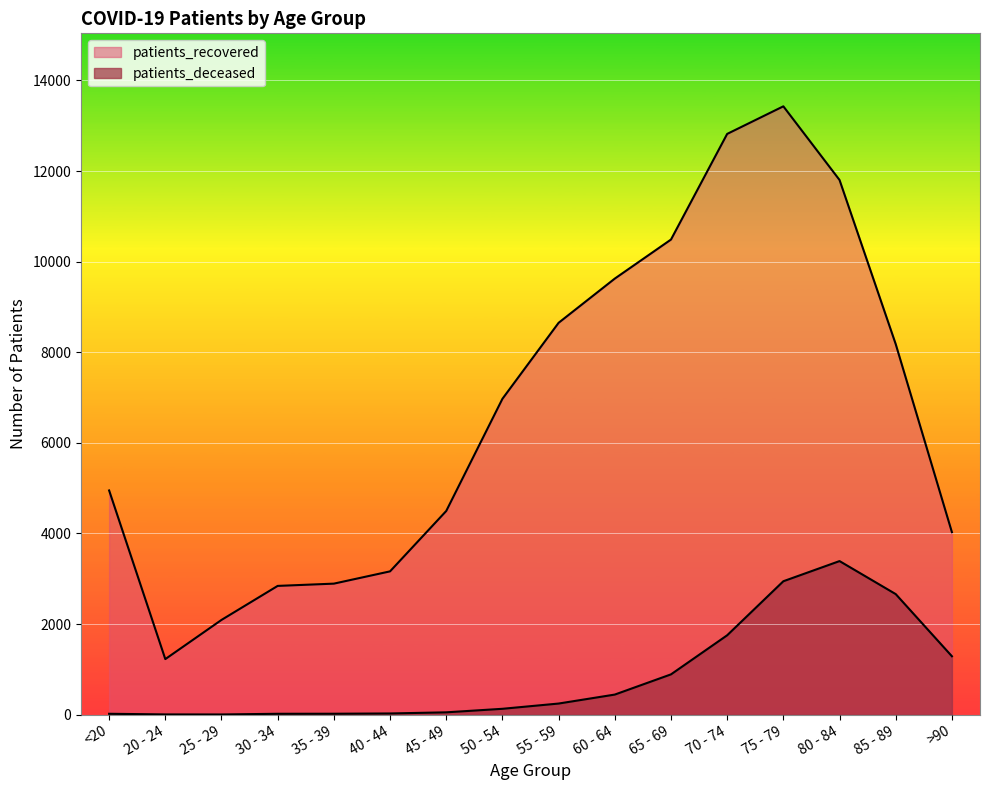

Which series has the largest total across all categories?

patients_recovered